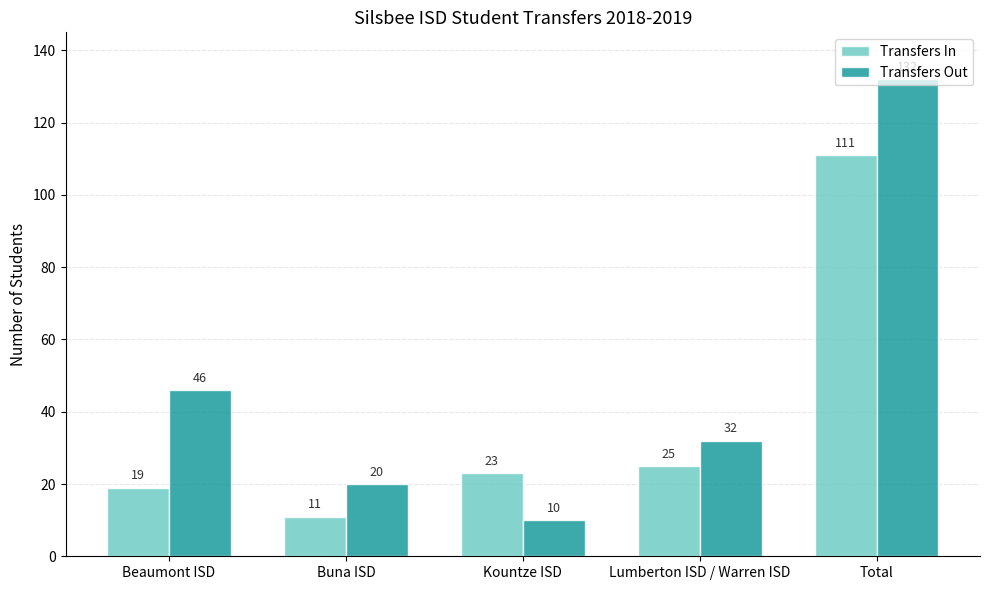

How many values in the Transfers In series are below 23?

2